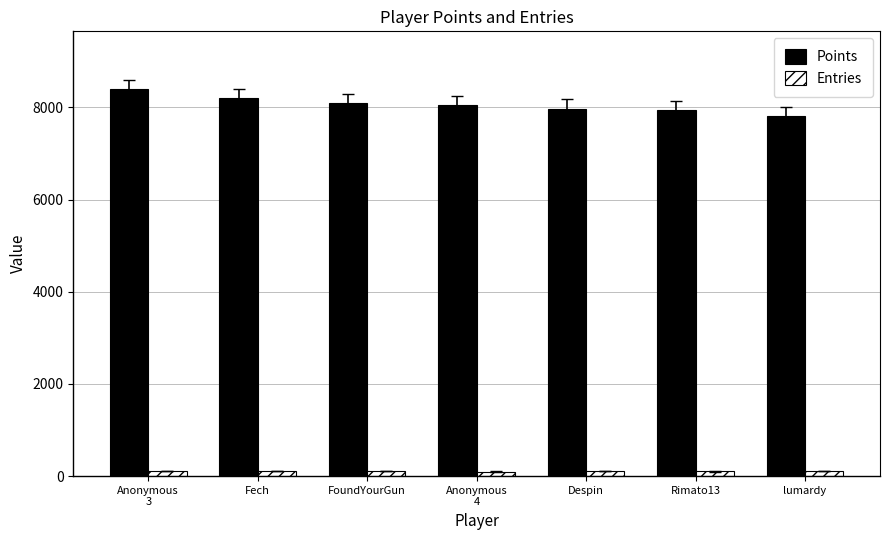

What is the difference between the Points values at Anonymous
3 and Fech?

198